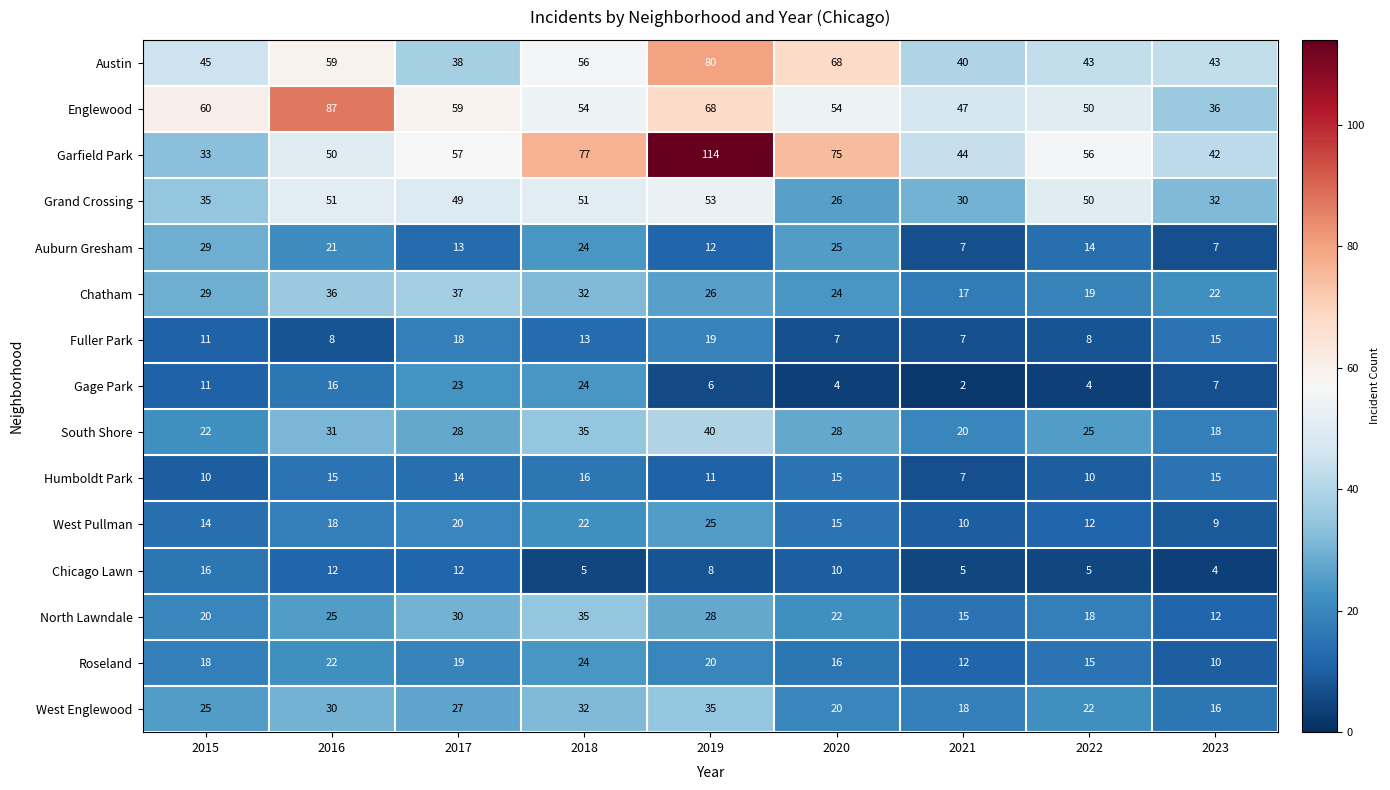

Rank the categories by Garfield Park value from highest to lowest.

2019, 2018, 2020, 2017, 2022, 2016, 2021, 2023, 2015